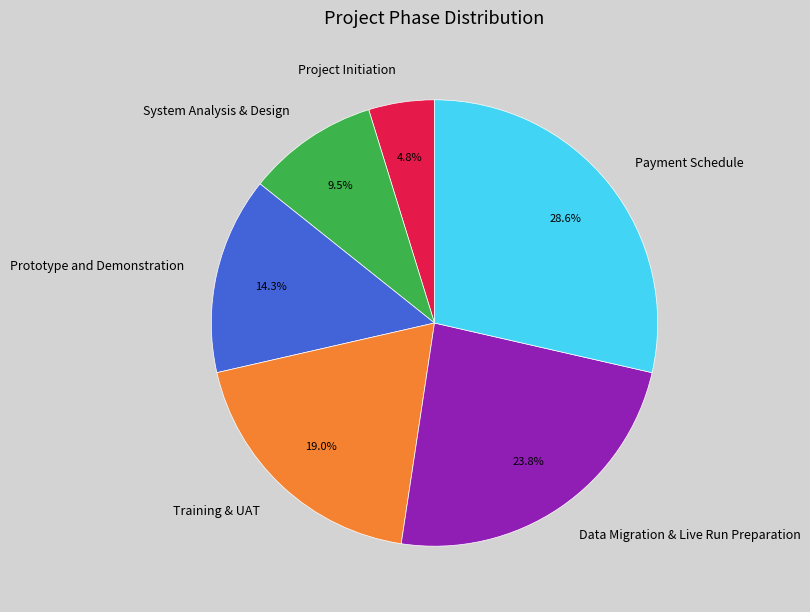

Does Training & UAT account for over 50% of the chart?

No